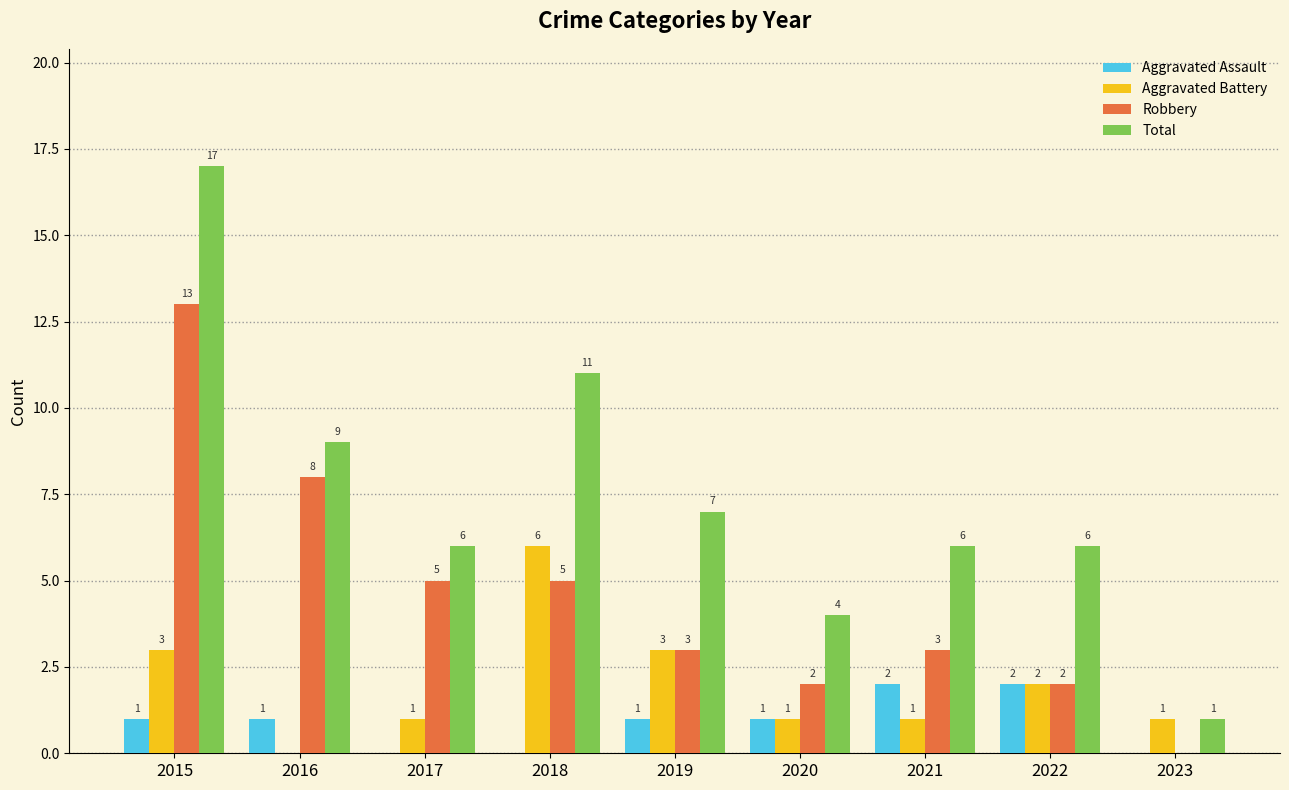

Which series has the largest total across all categories?

Total